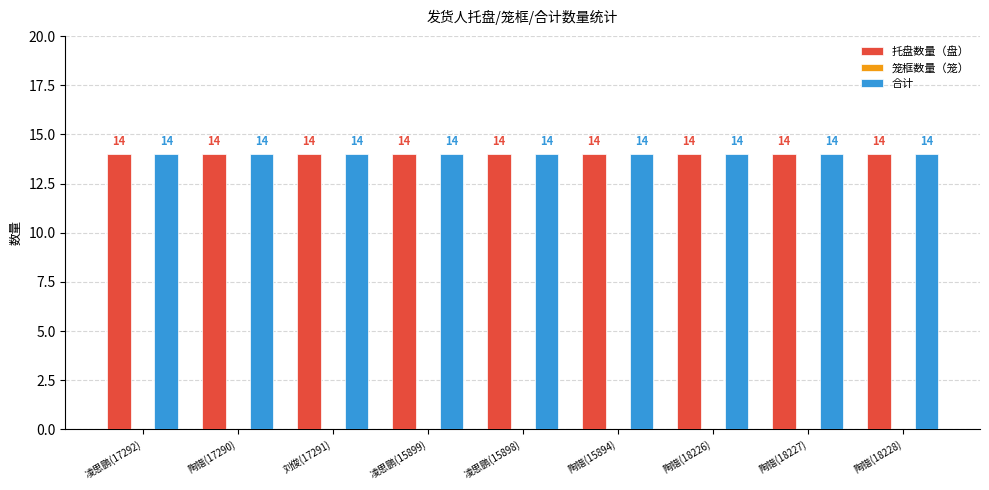

How many distinct data groups are displayed?

3